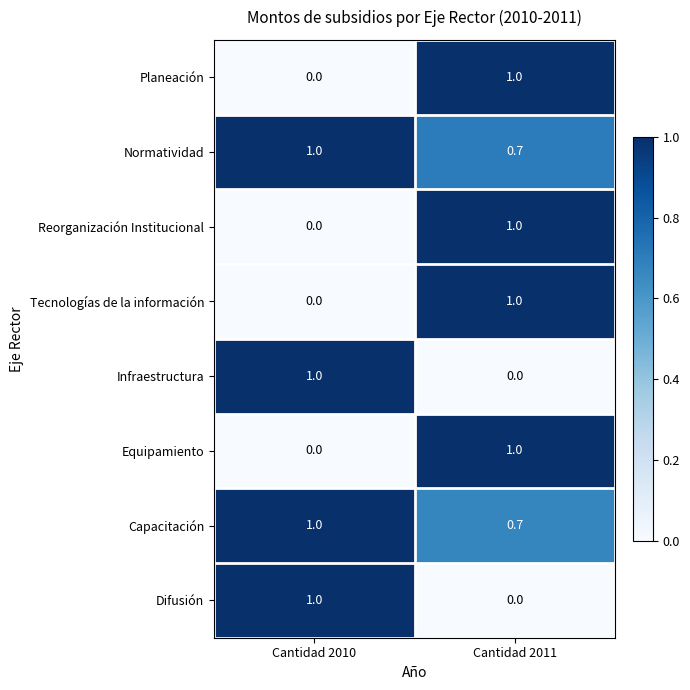

Is it true that Tecnologías de la información equals 0.3 at Cantidad 2011?

False